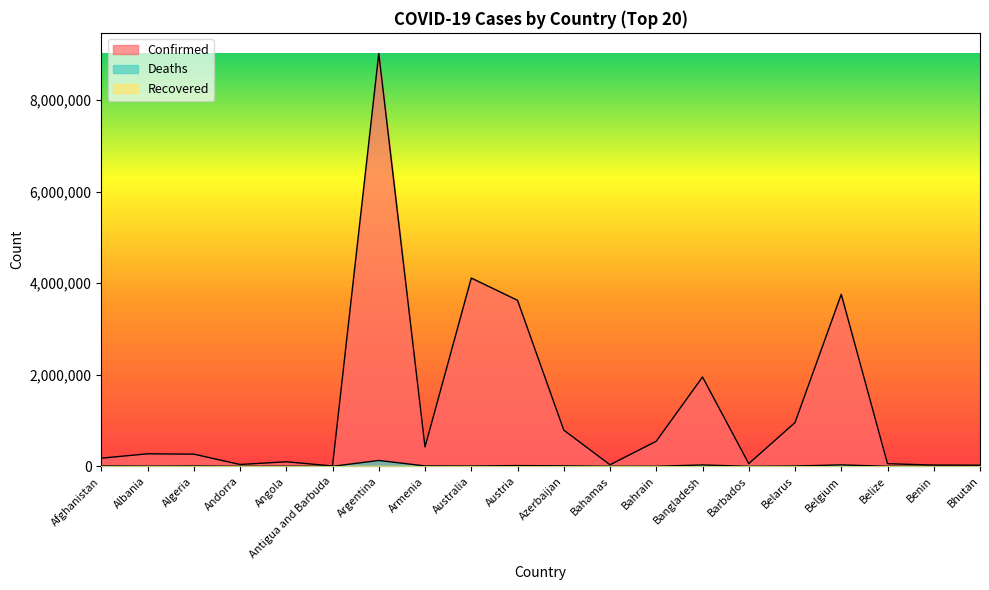

True or false: Confirmed and Deaths intersect in this chart.

False